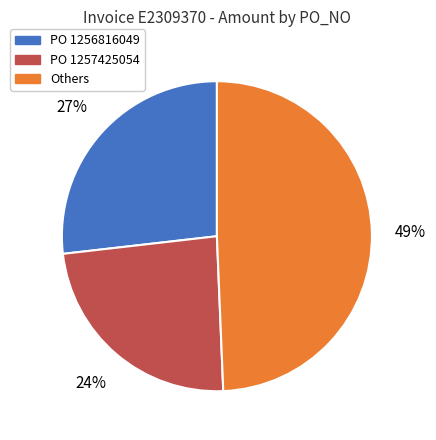

Does any single category account for the majority?

No